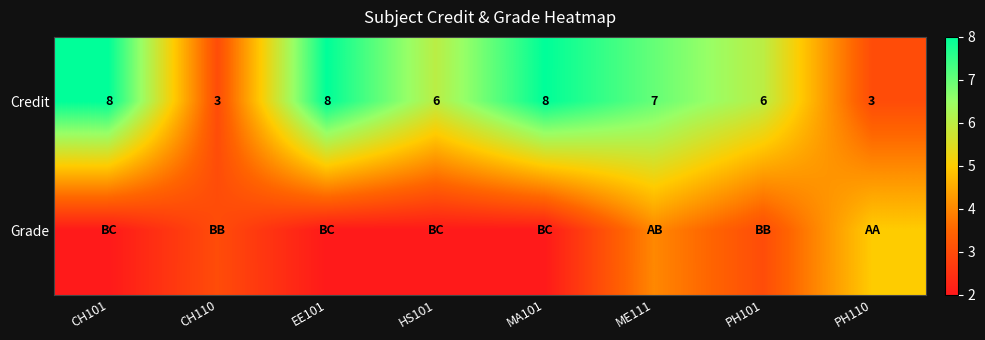

At how many categories does at least one series exceed 5?

6